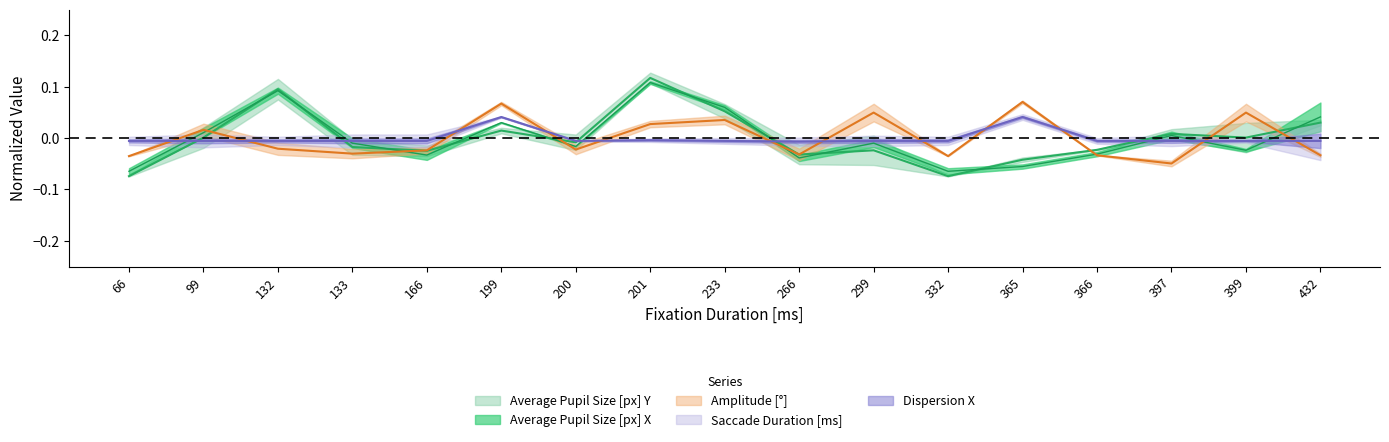

Is it true that Average Pupil Size [px] Y equals 0.1 at 201?

True